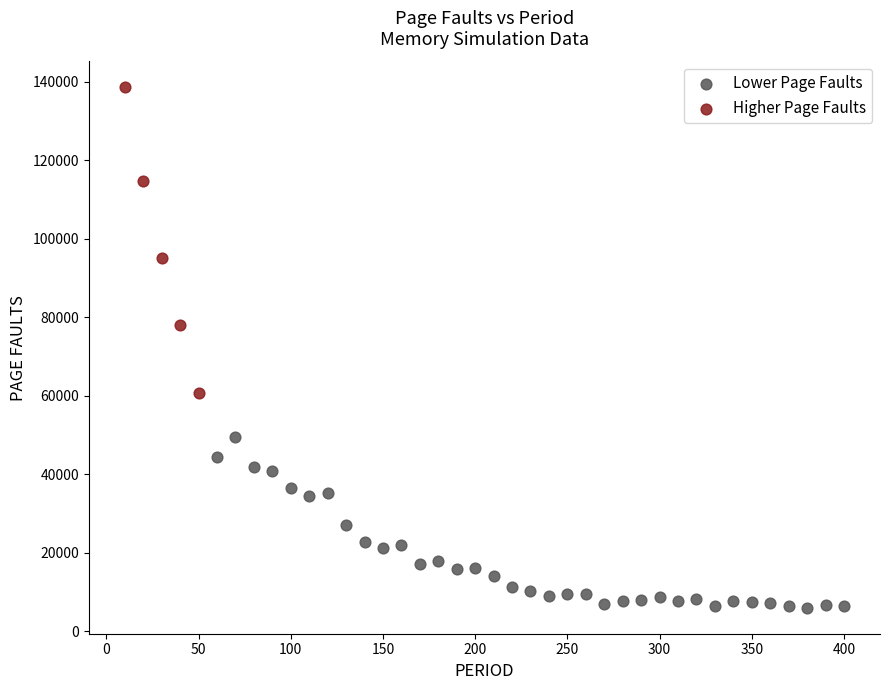

Which series reaches the minimum Y coordinate?

Lower Page Faults